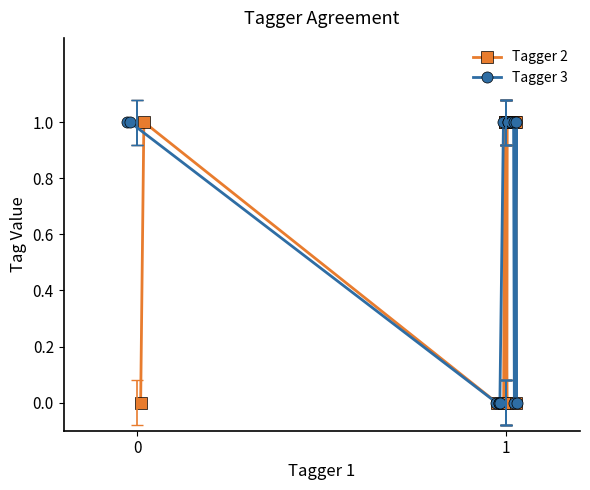

The value of Tagger 2 at 0 is 0. True or false?

False